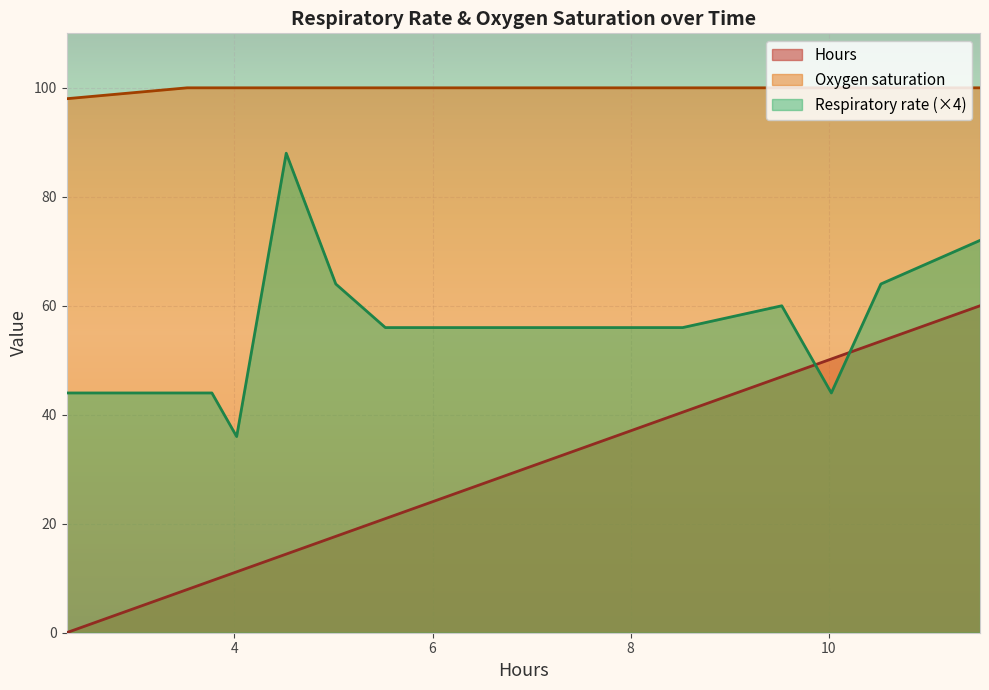

Does the chart display data point markers on the line(s)?

No